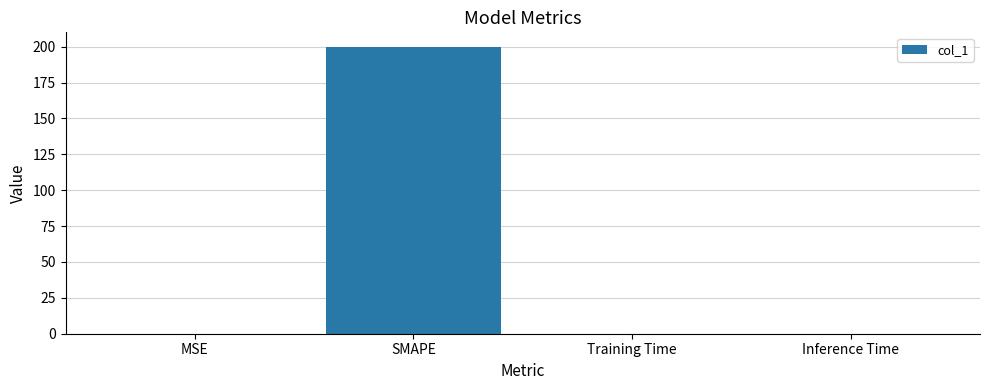

What is the sum of all values?

200.0